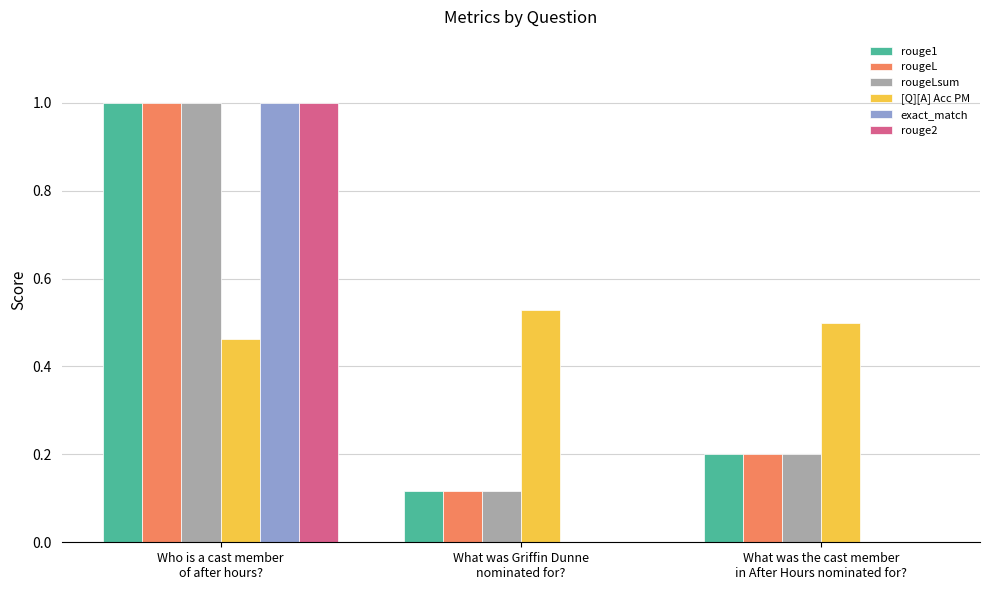

Are the bars horizontal?

No